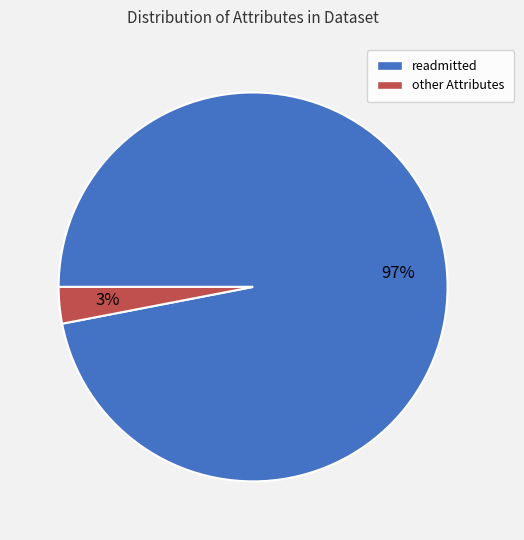

Which slice is the smallest?

other Attributes